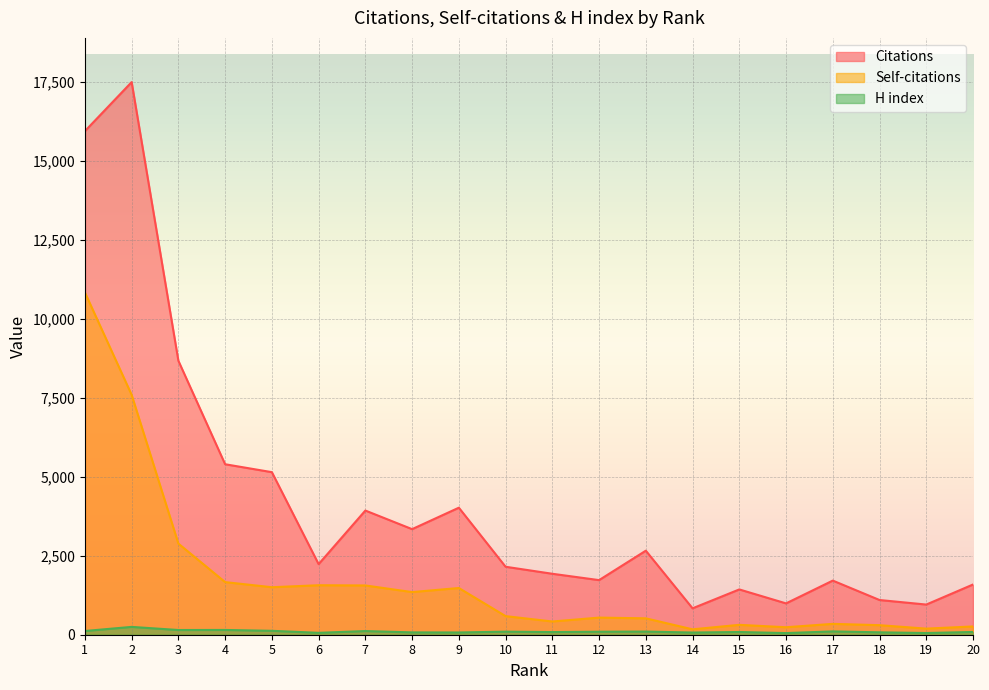

What is the lowest value of the H index series?

52